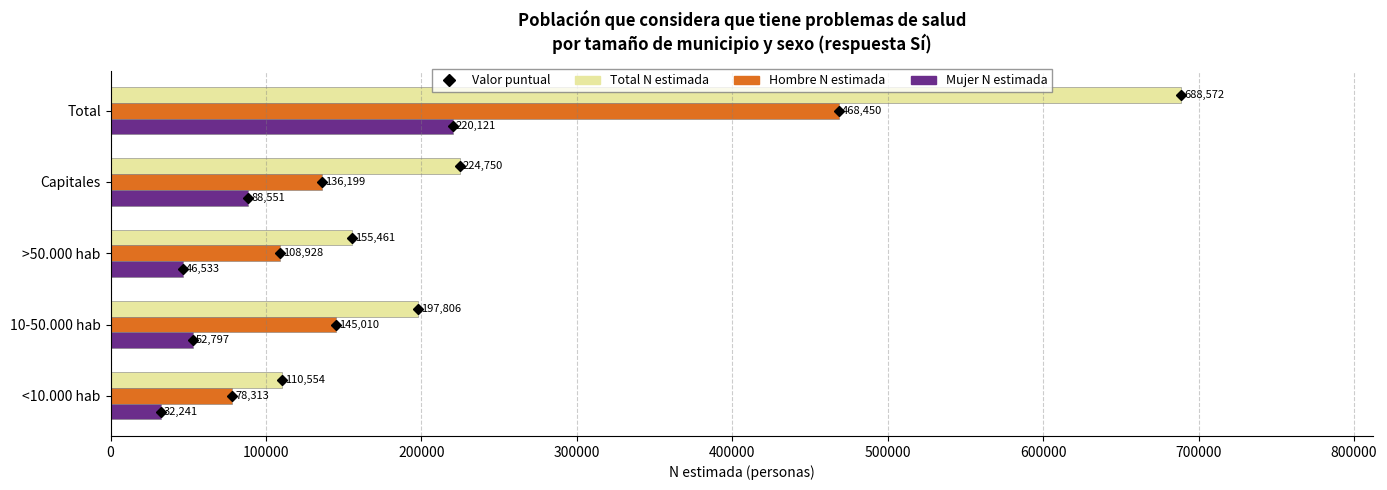

Which series has the largest total across all categories?

Total N estimada